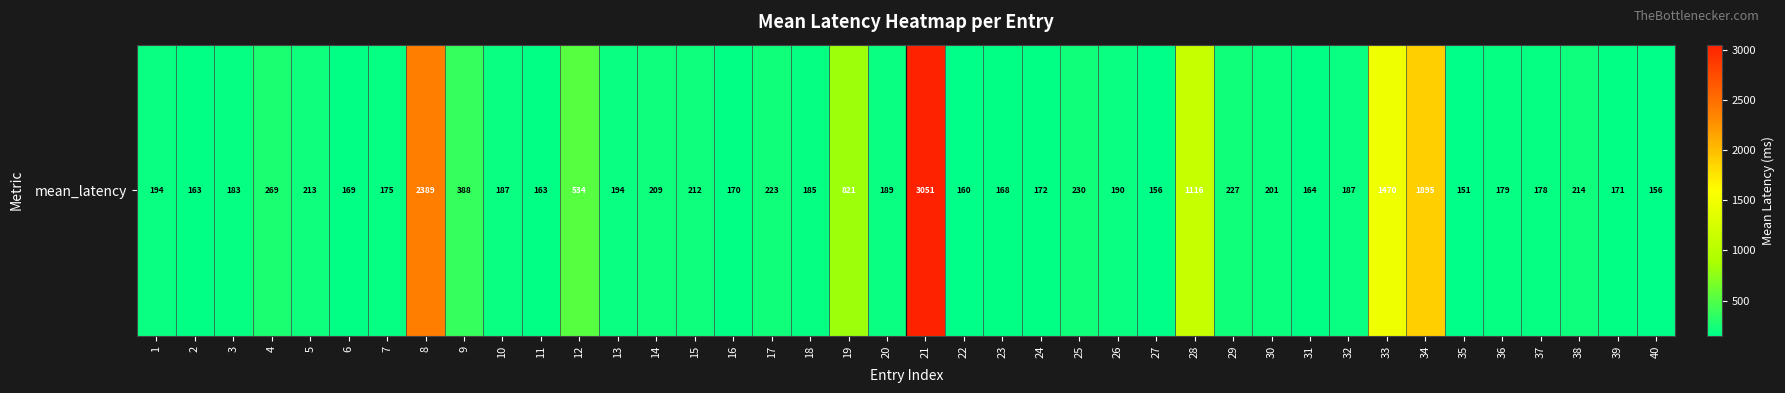

Is it true that the value at 27 is 155.8?

True